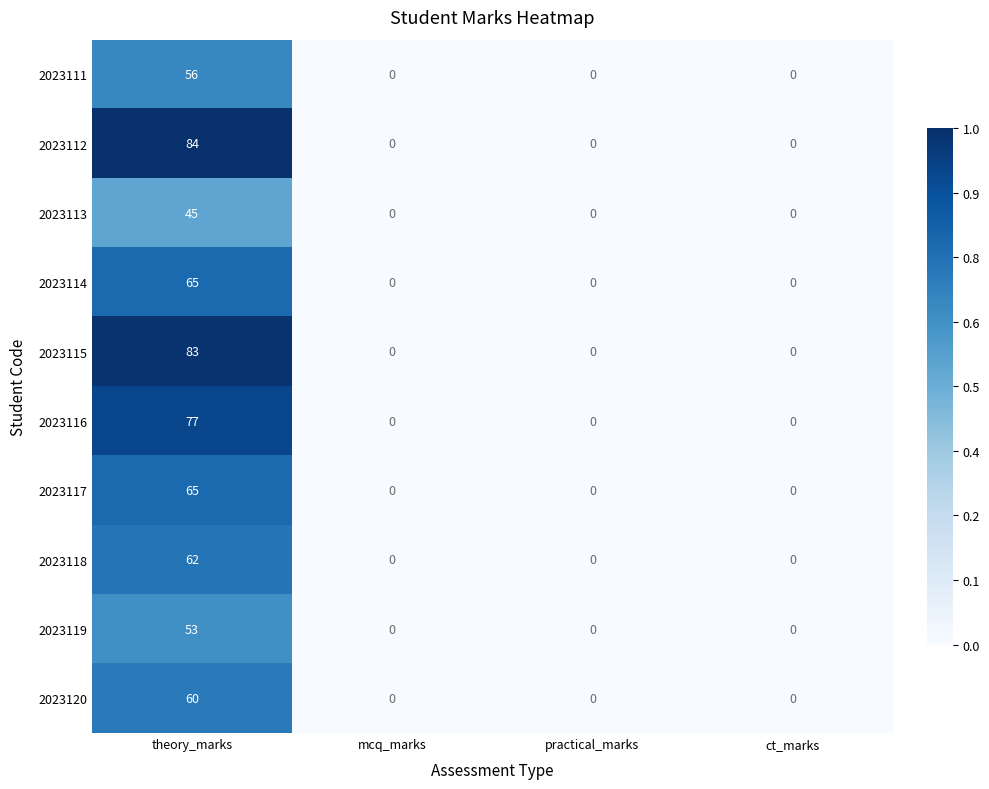

Count the number of categories in the chart.

4